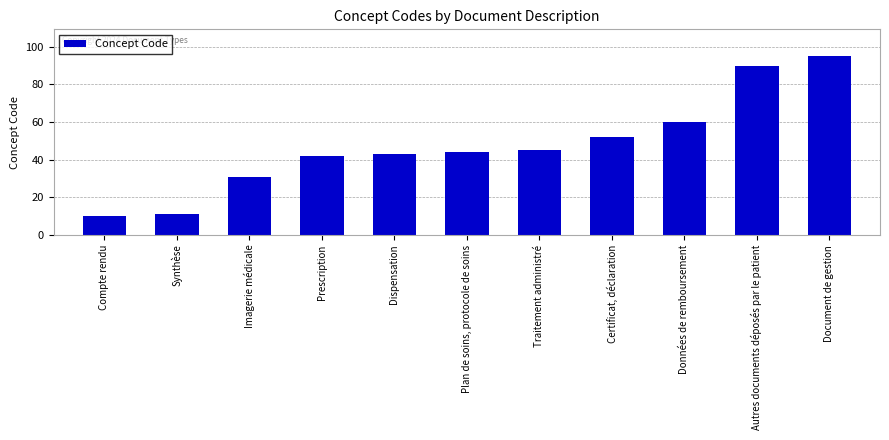

What is the label of the 3rd bar from the right?

Données de remboursement